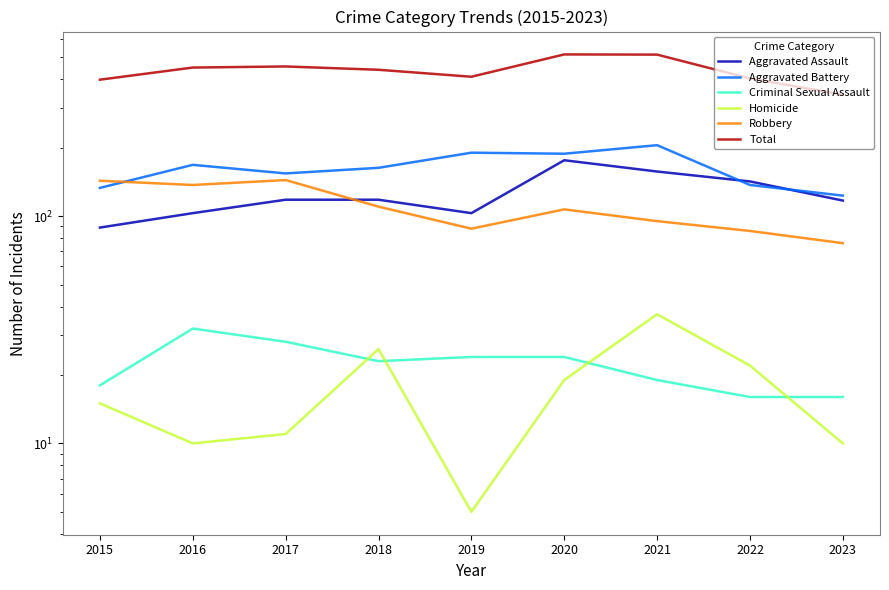

What is the average value of the Robbery series?

110